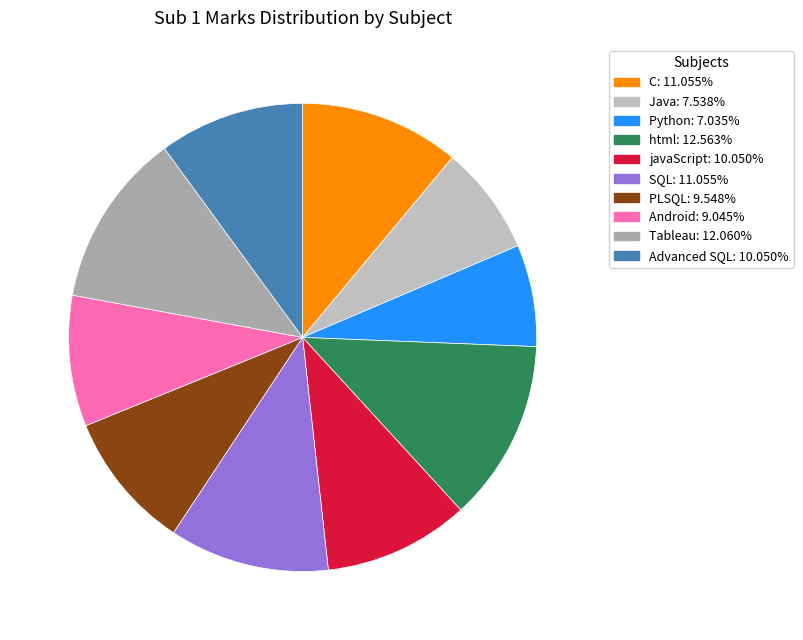

To the nearest percent, what is the difference between the Python and html slice percentages?

6%